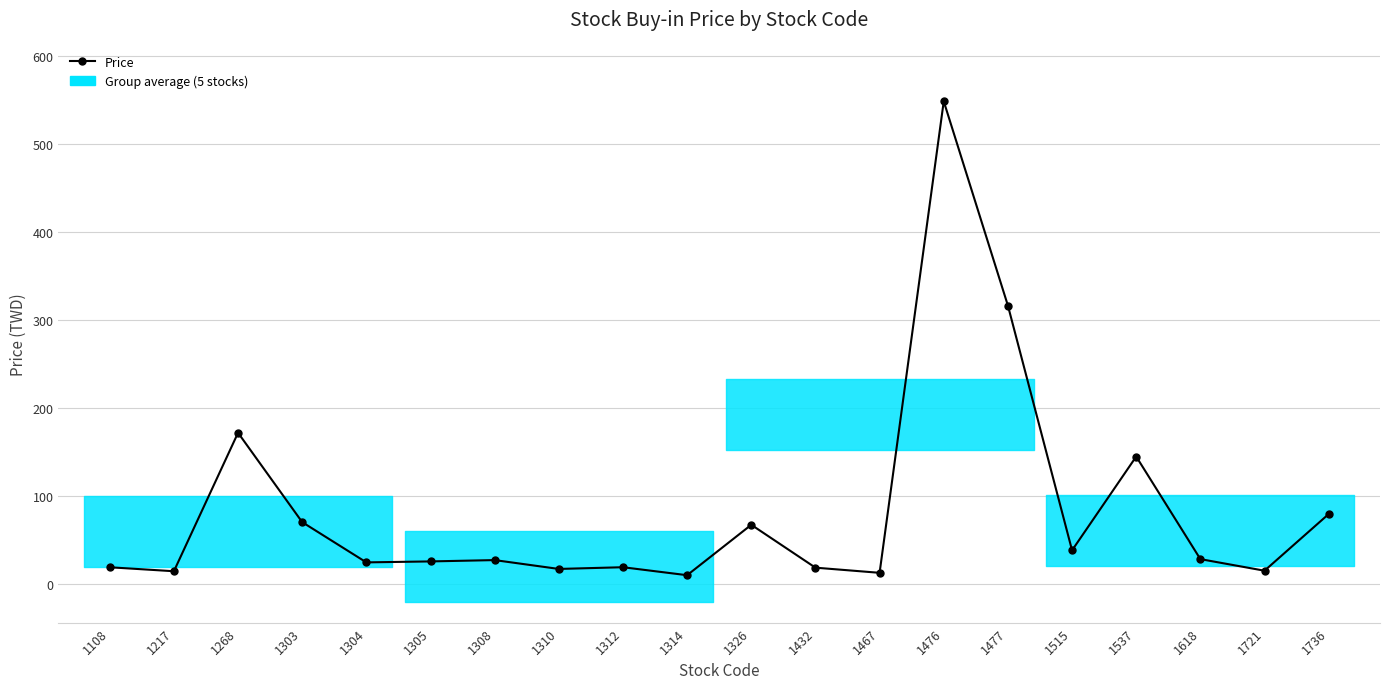

At which category does the chart reach its minimum across all series?

1314